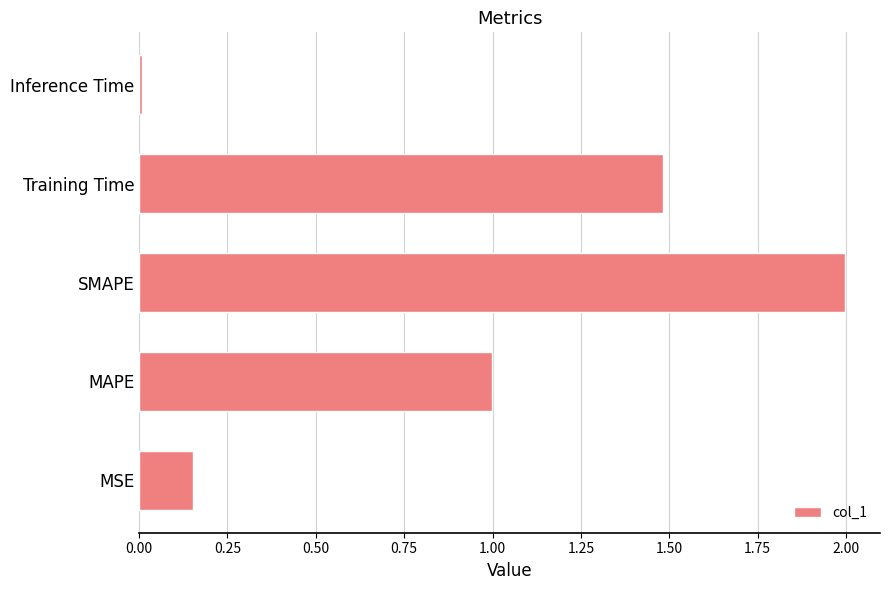

Rank the categories by value from lowest to highest.

Inference Time, MSE, MAPE, Training Time, SMAPE